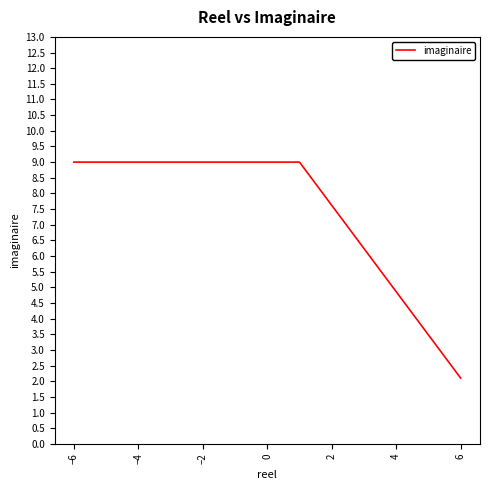

Count the number of data series in this chart.

1